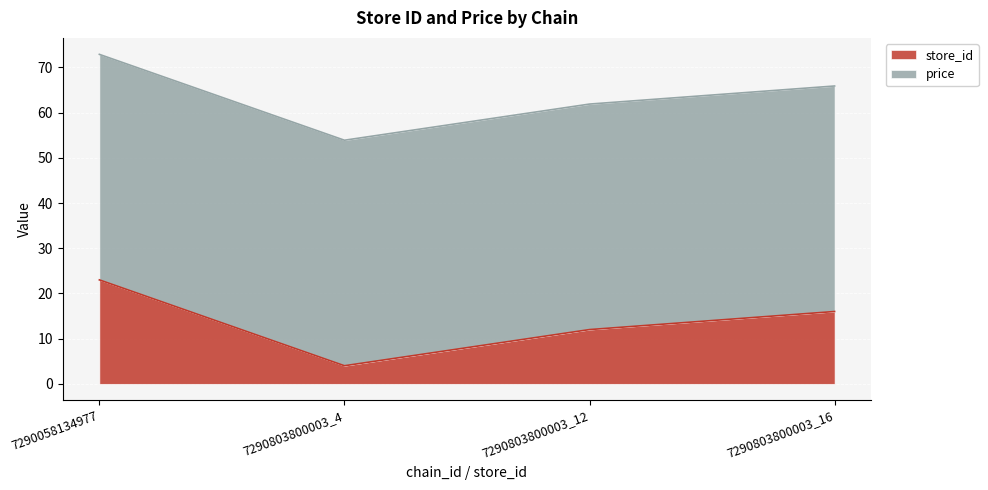

What is the ratio of the value at 7290803800003_16 to the value at 7290058134977?

0.7